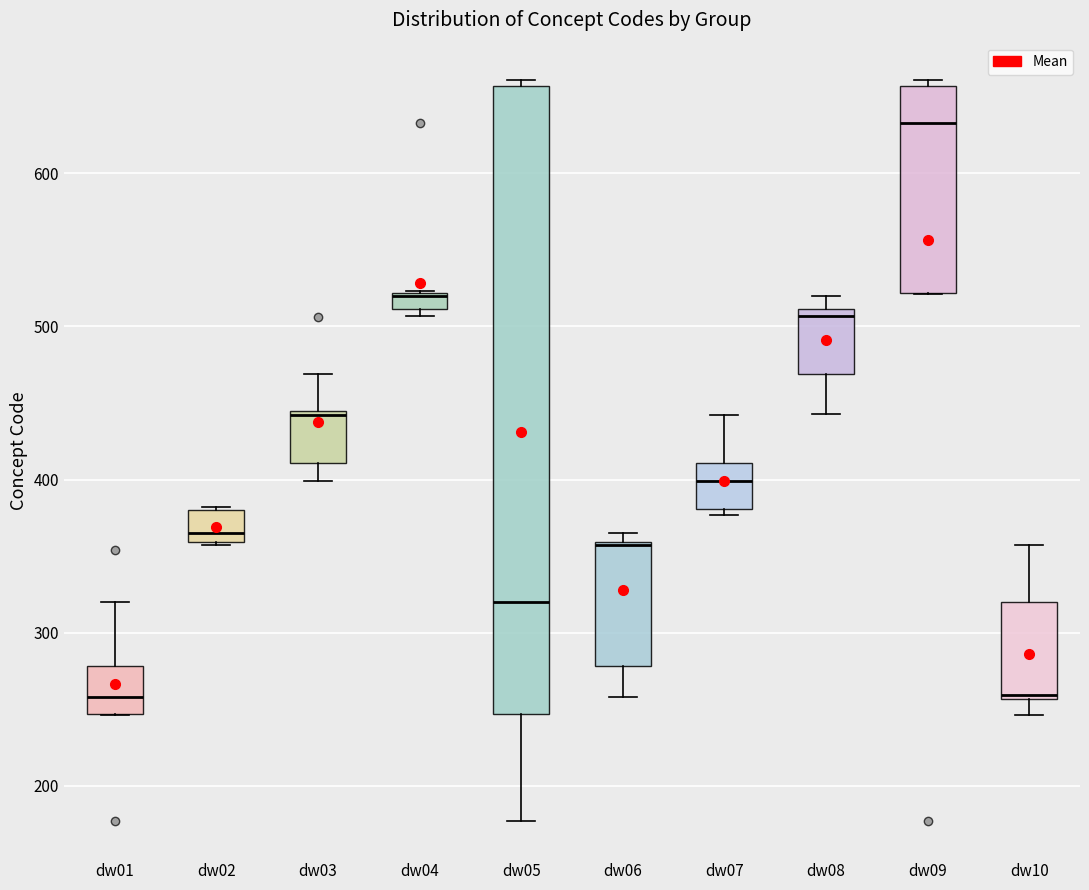

Comparing the boxes themselves (not the whiskers), which one is the tallest?

dw05